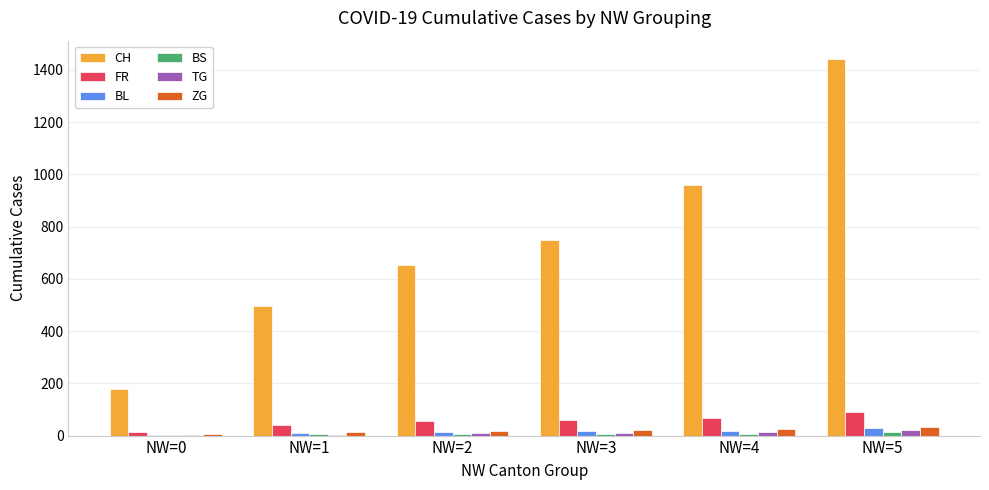

Read the ZG value at NW=2.

19.0